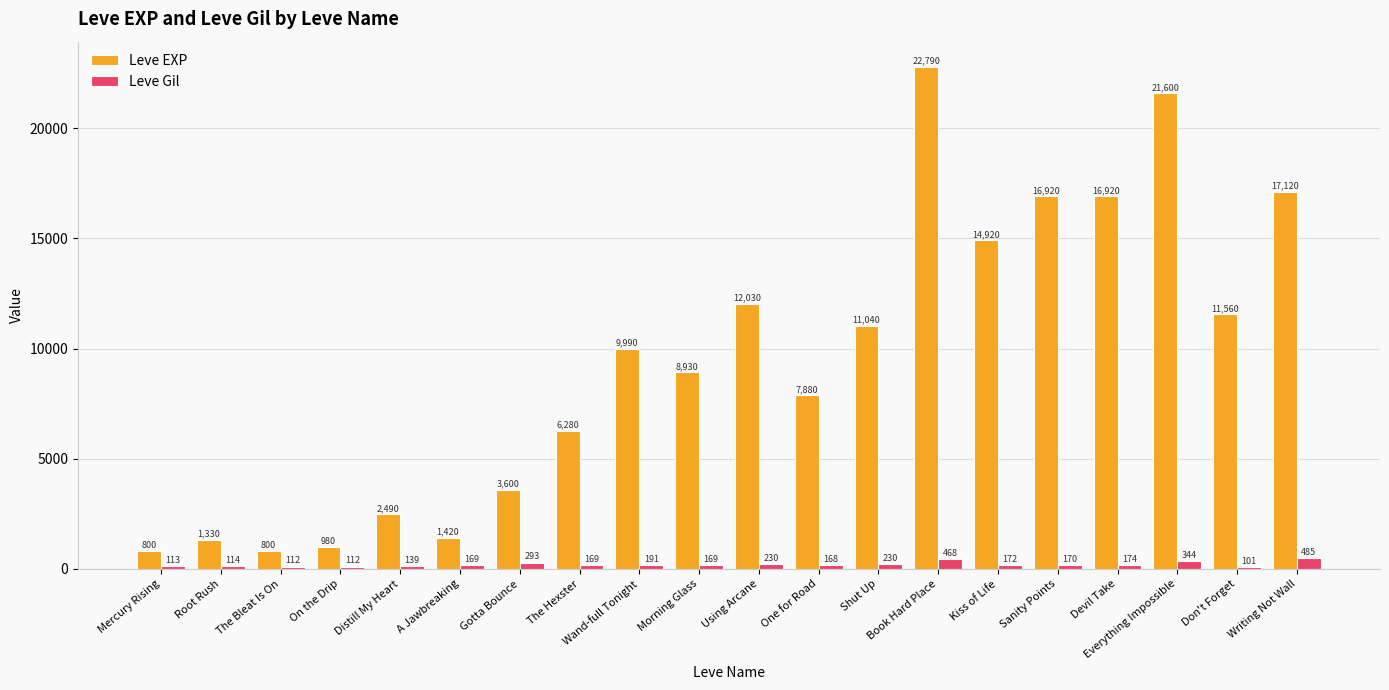

Is the value of Leve Gil at On the Drip greater than the value of Leve EXP at Everything Impossible?

No